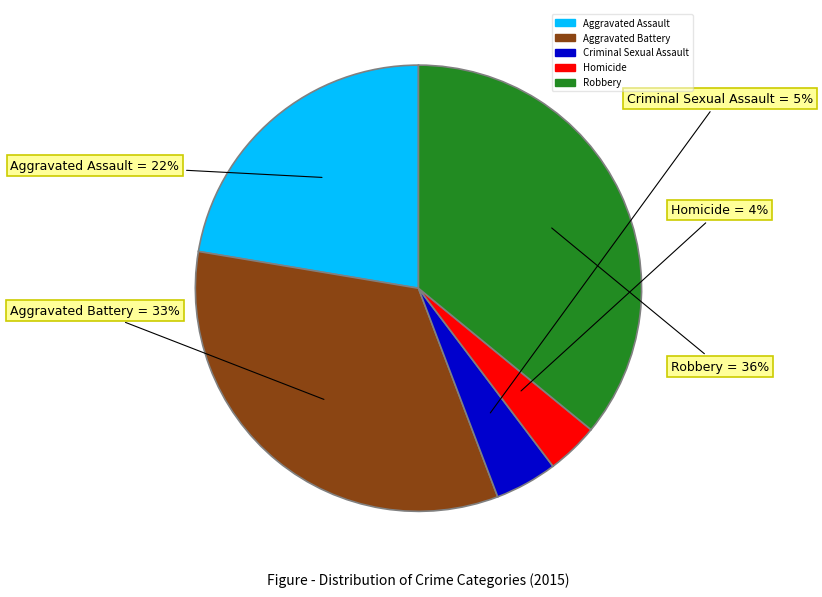

To the nearest percent, what is the difference between the largest and smallest slice percentages?

32%